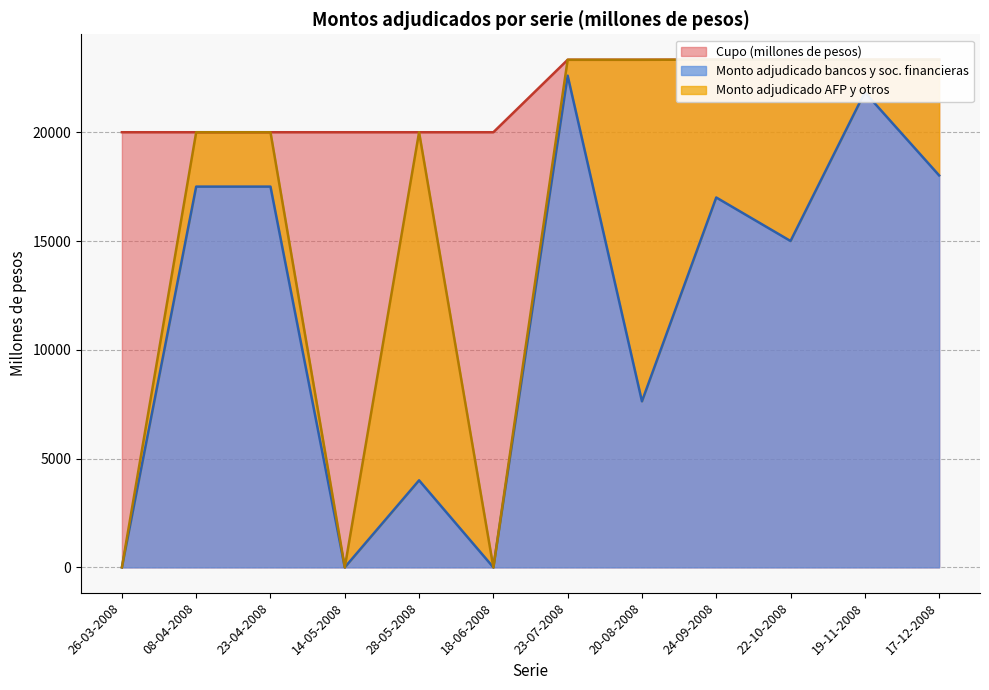

The value of Monto adjudicado bancos y sociedades financieras at 08-04-2008 is 17500. True or false?

True